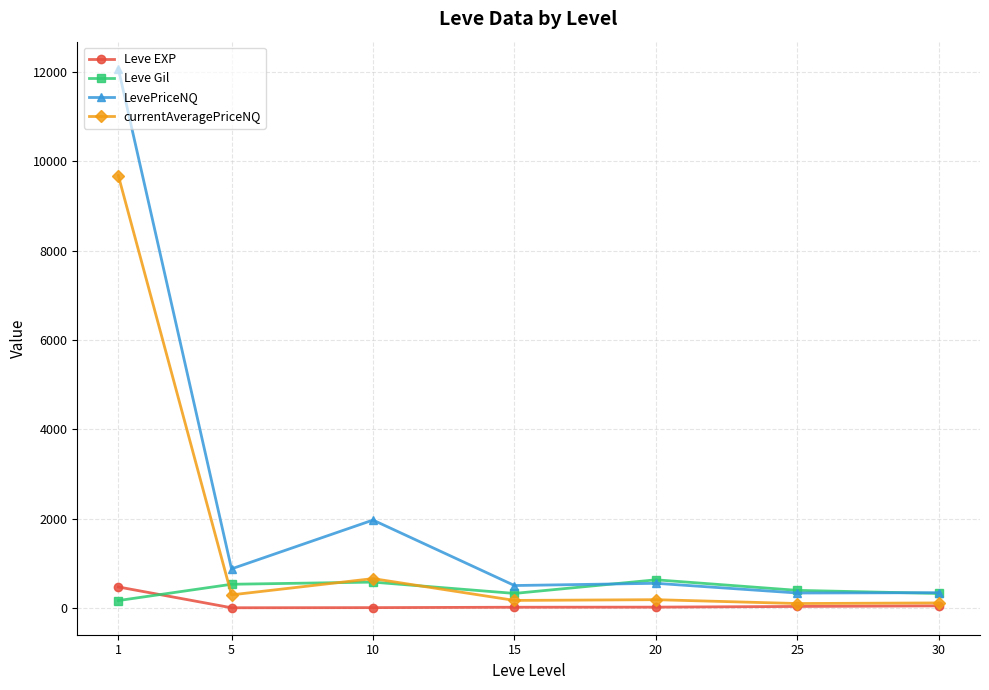

True or false: LevePriceNQ has more than 0 points higher than both neighbors.

True